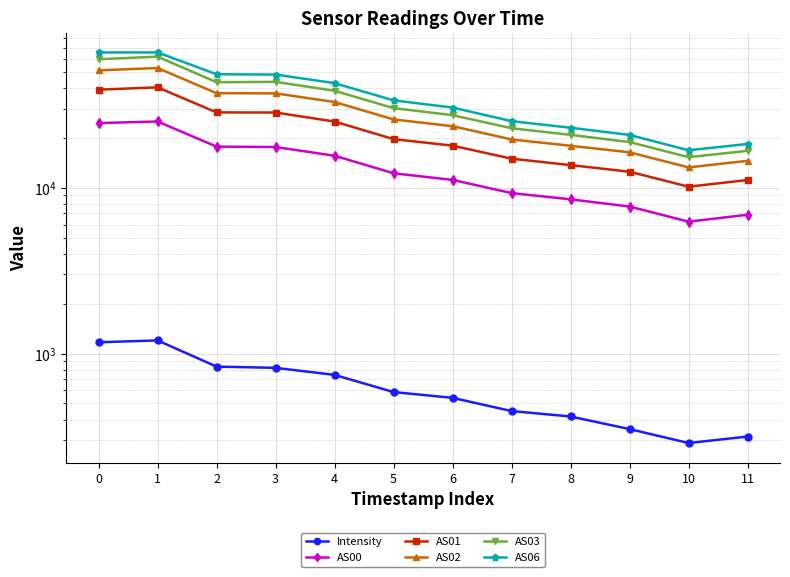

Is it true that AS03 equals 15302.0 at 10?

True